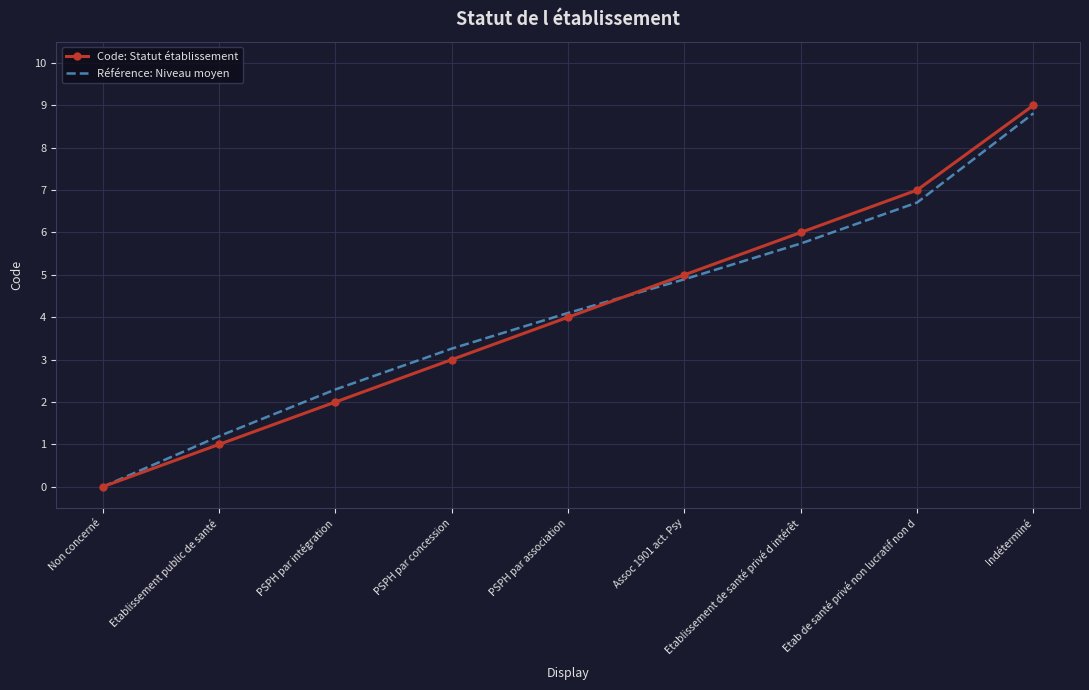

What are all the series names shown in the legend?

Code: Statut établissement, Référence: Niveau moyen